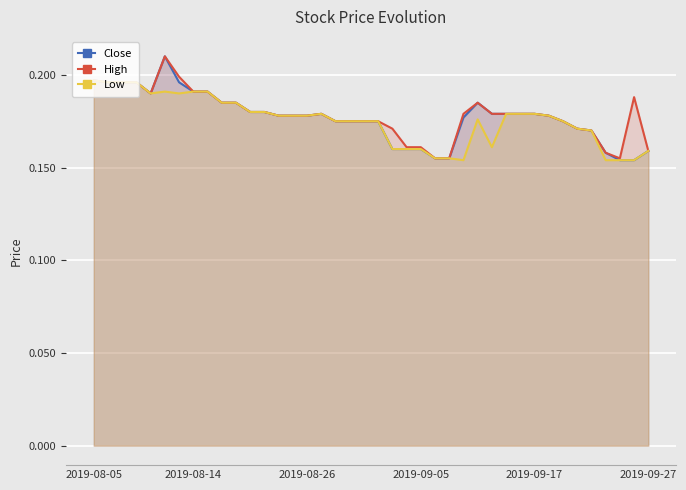

What is the smallest value displayed?

0.2